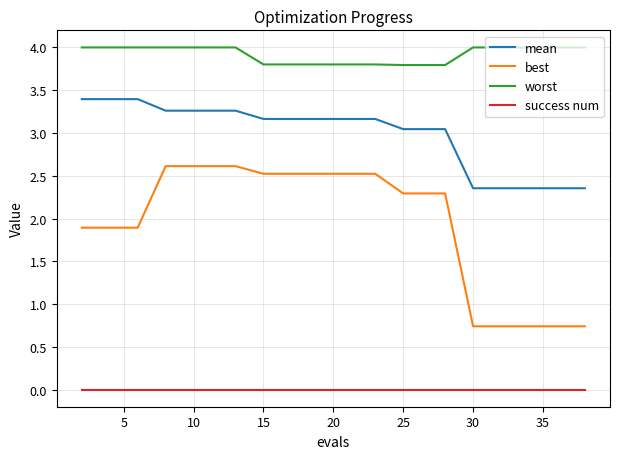

Which series has the largest range (max minus min)?

best